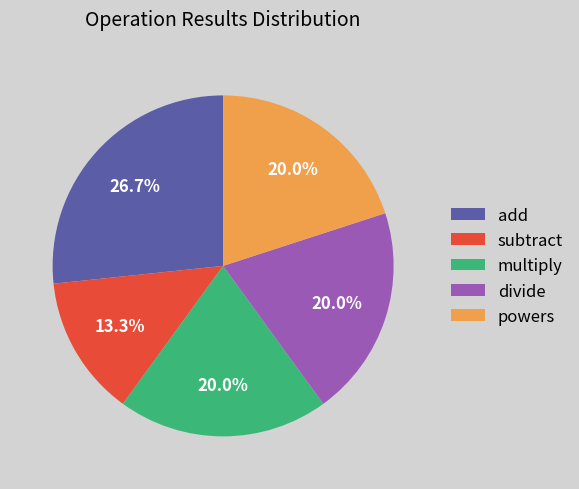

To the nearest percent, what is the difference between the largest and smallest slice percentages?

13%